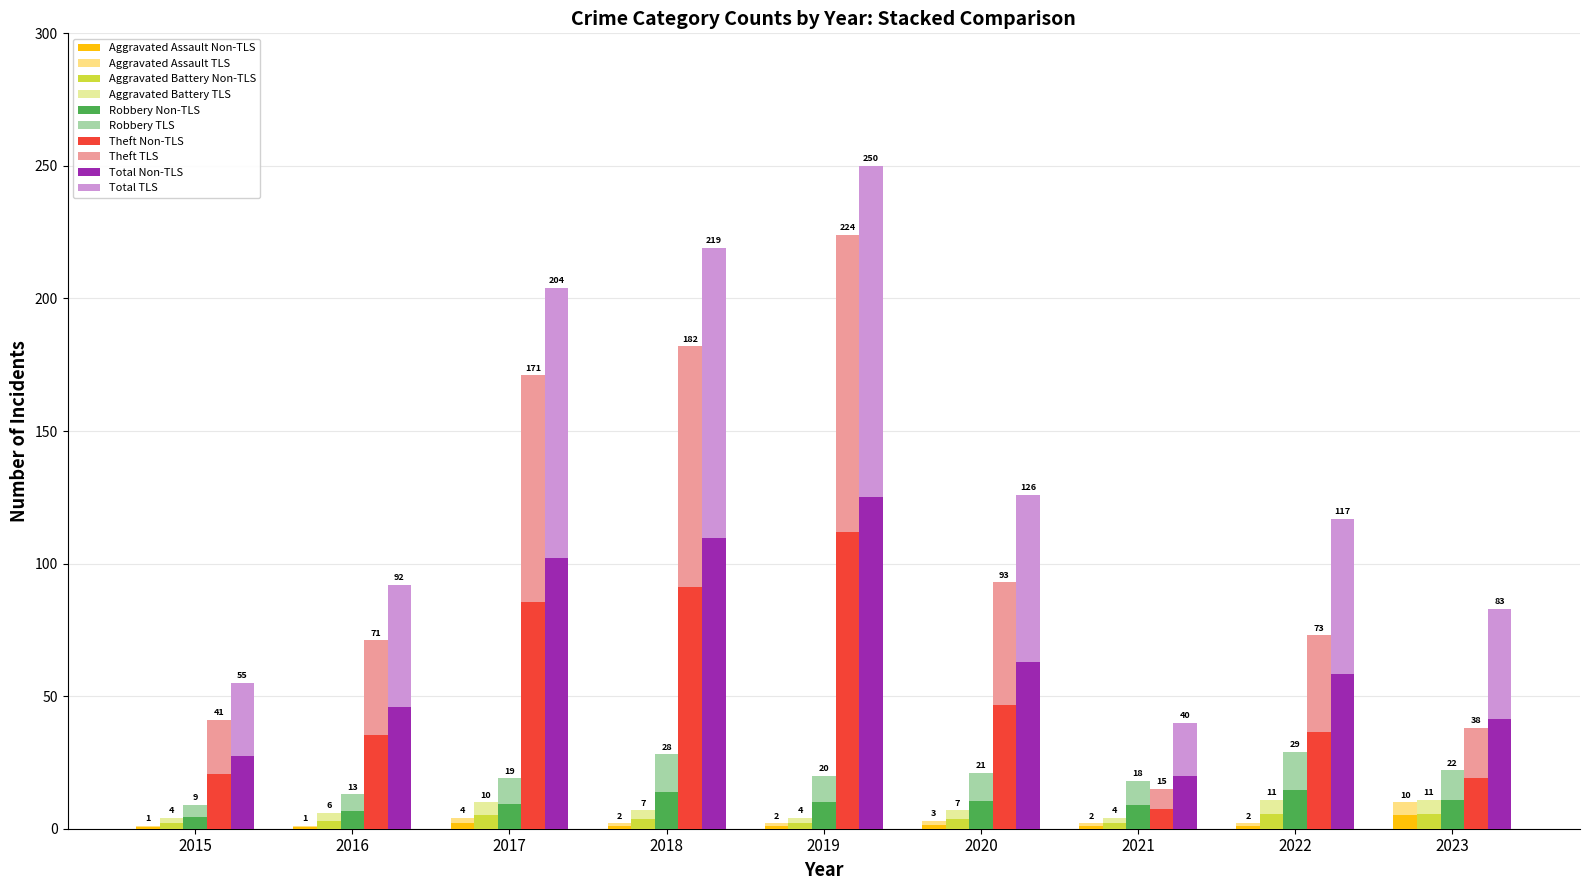

List the series in order of their peak value, highest first.

Total, Theft, Robbery, Aggravated Battery, Aggravated Assault